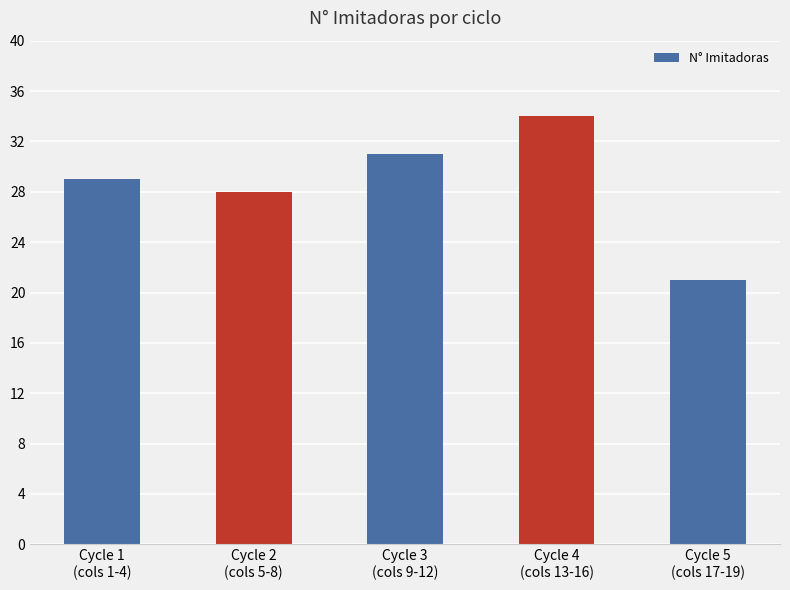

What is the label of the 2nd bar from the right?

Cycle 4
(cols 13-16)